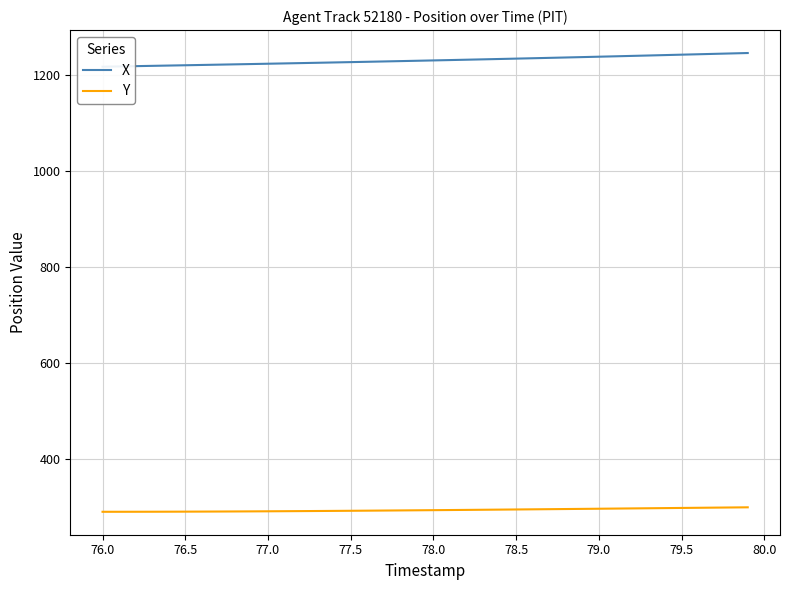

The value of Y at 77.0 is 136.4. True or false?

False